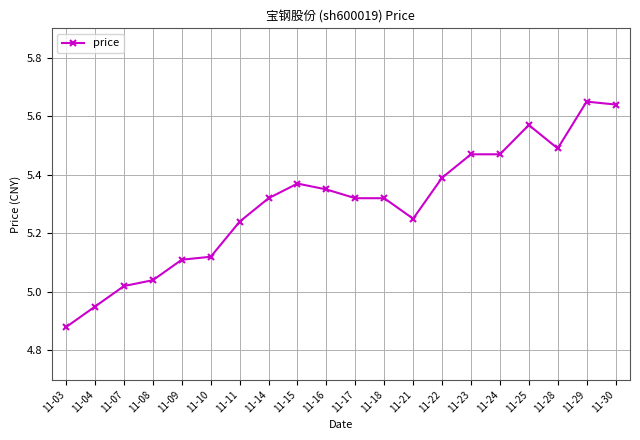

At which category does the data reach its first local peak?

11-15